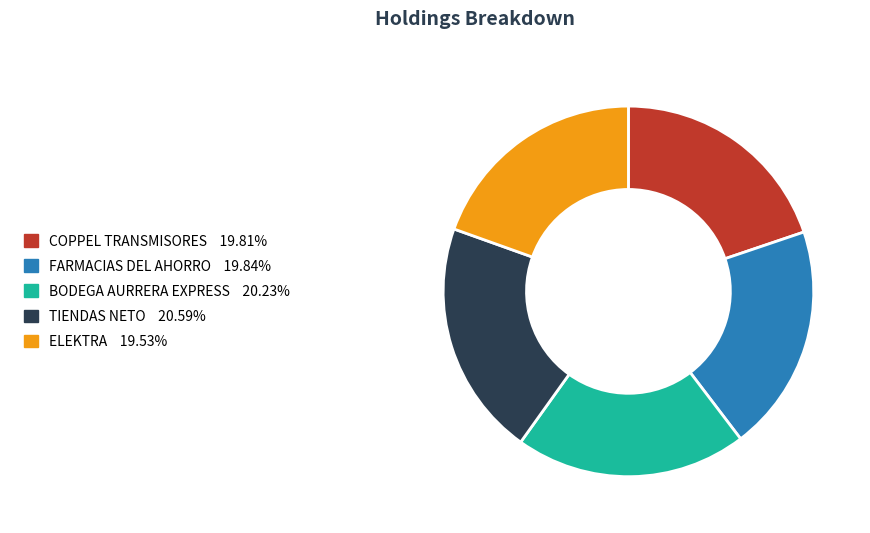

Is there a majority slice in this chart?

No